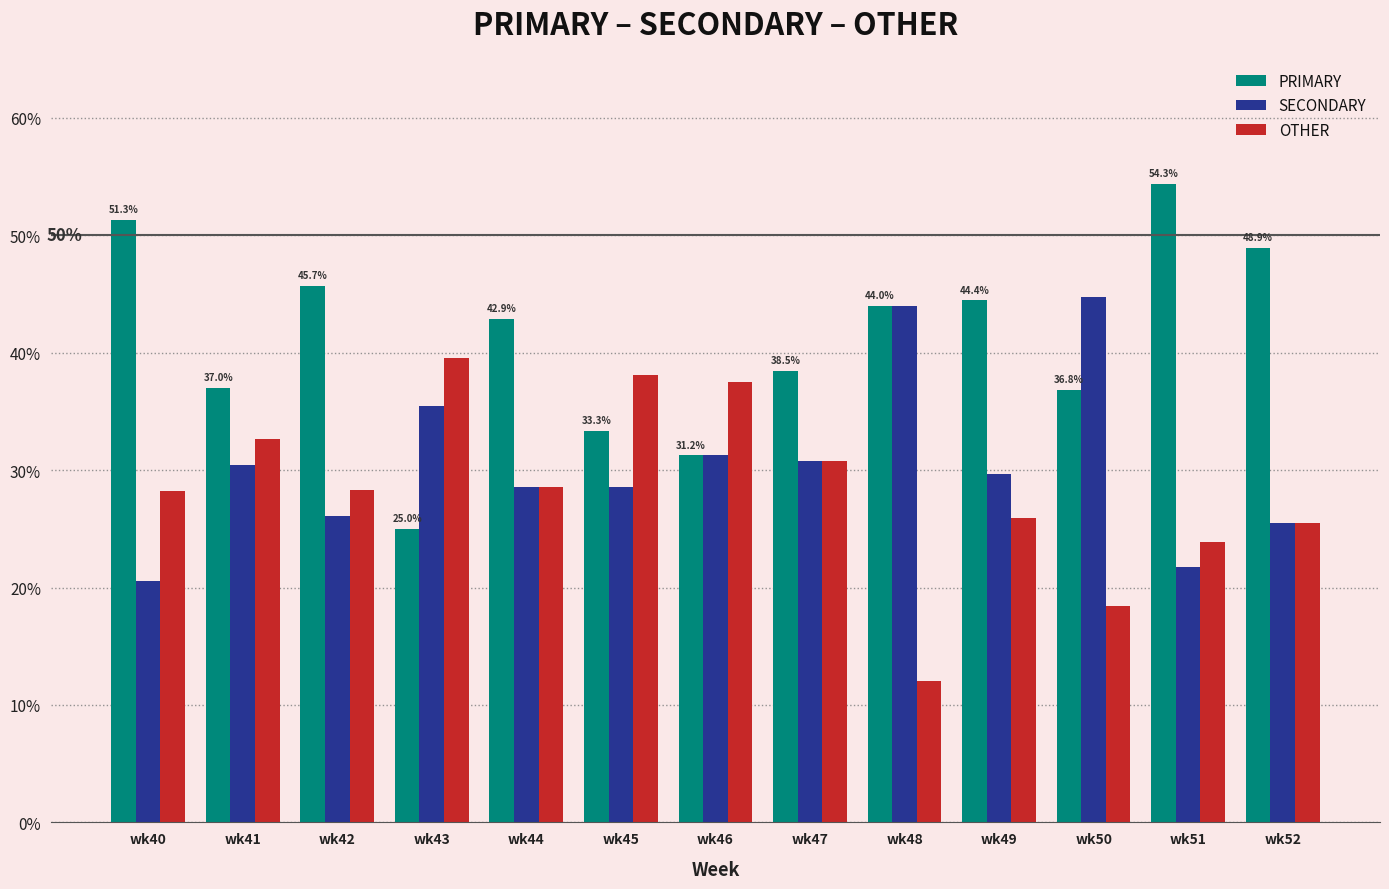

What is the difference between the second highest and second lowest values in the SECONDARY series?

22.3